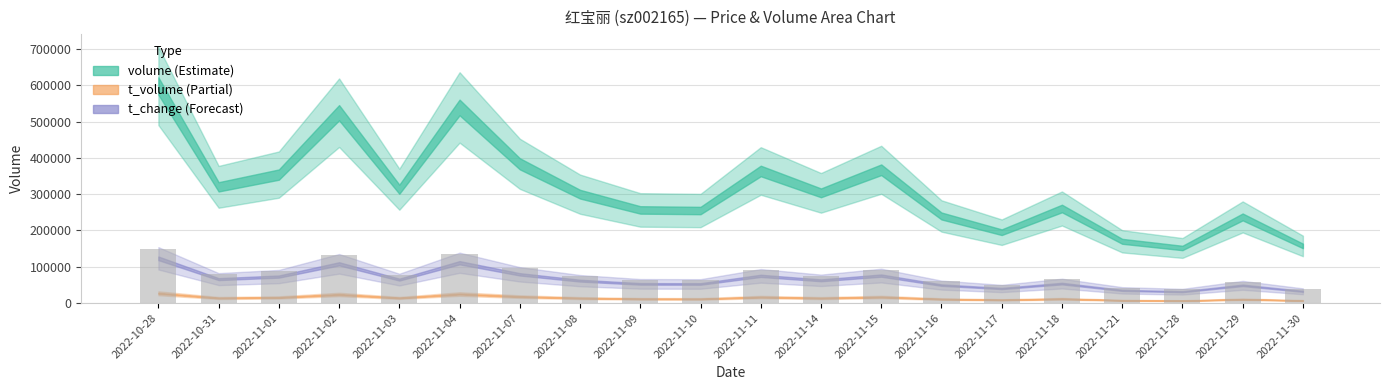

What is the difference between the maximum and minimum values?

111556.5